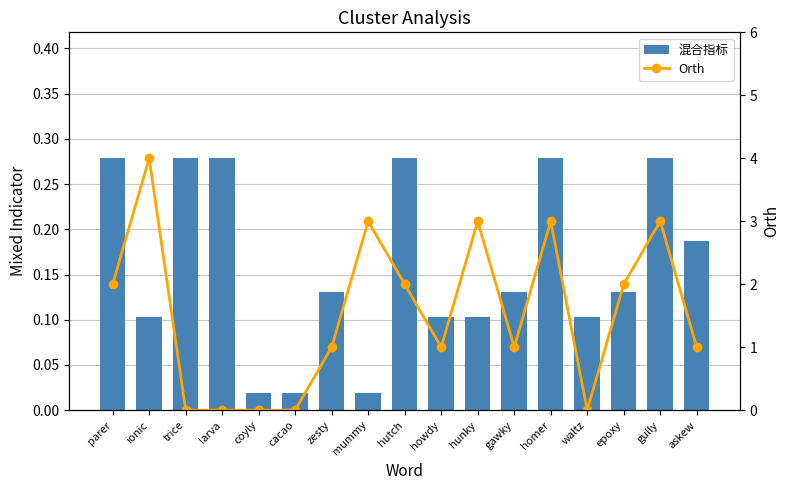

At how many categories does at least one series exceed 1?

8